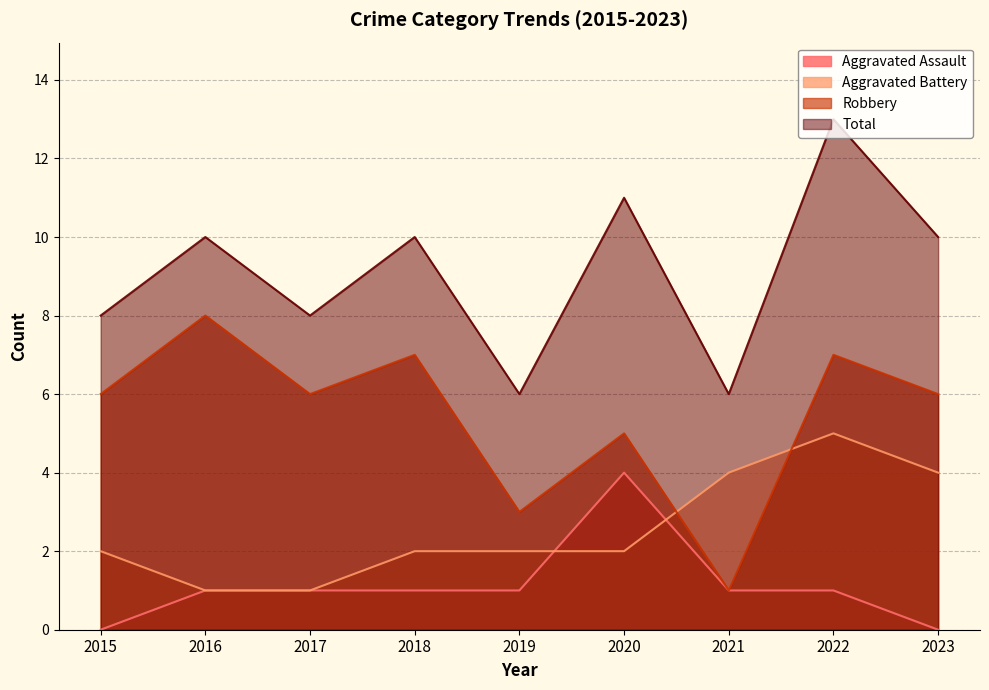

Which series has the widest spread of values?

Robbery